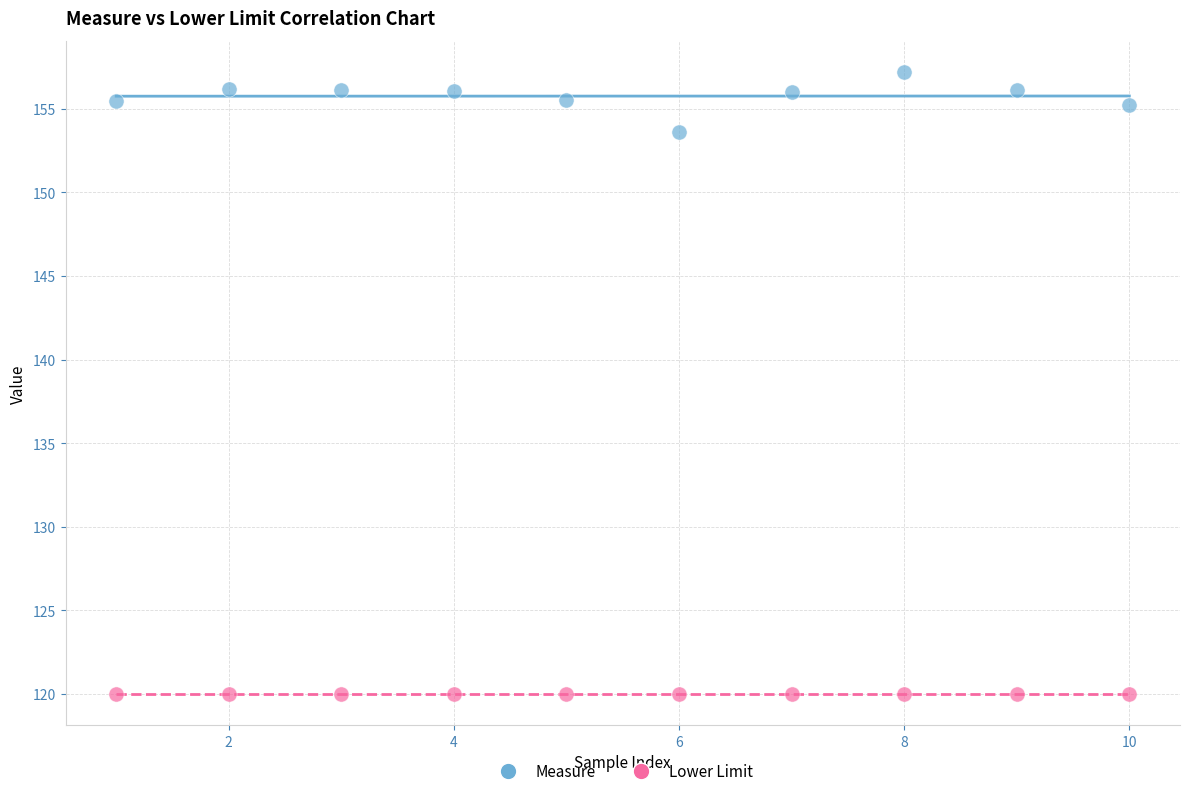

Which series reaches the maximum Y coordinate?

Measure